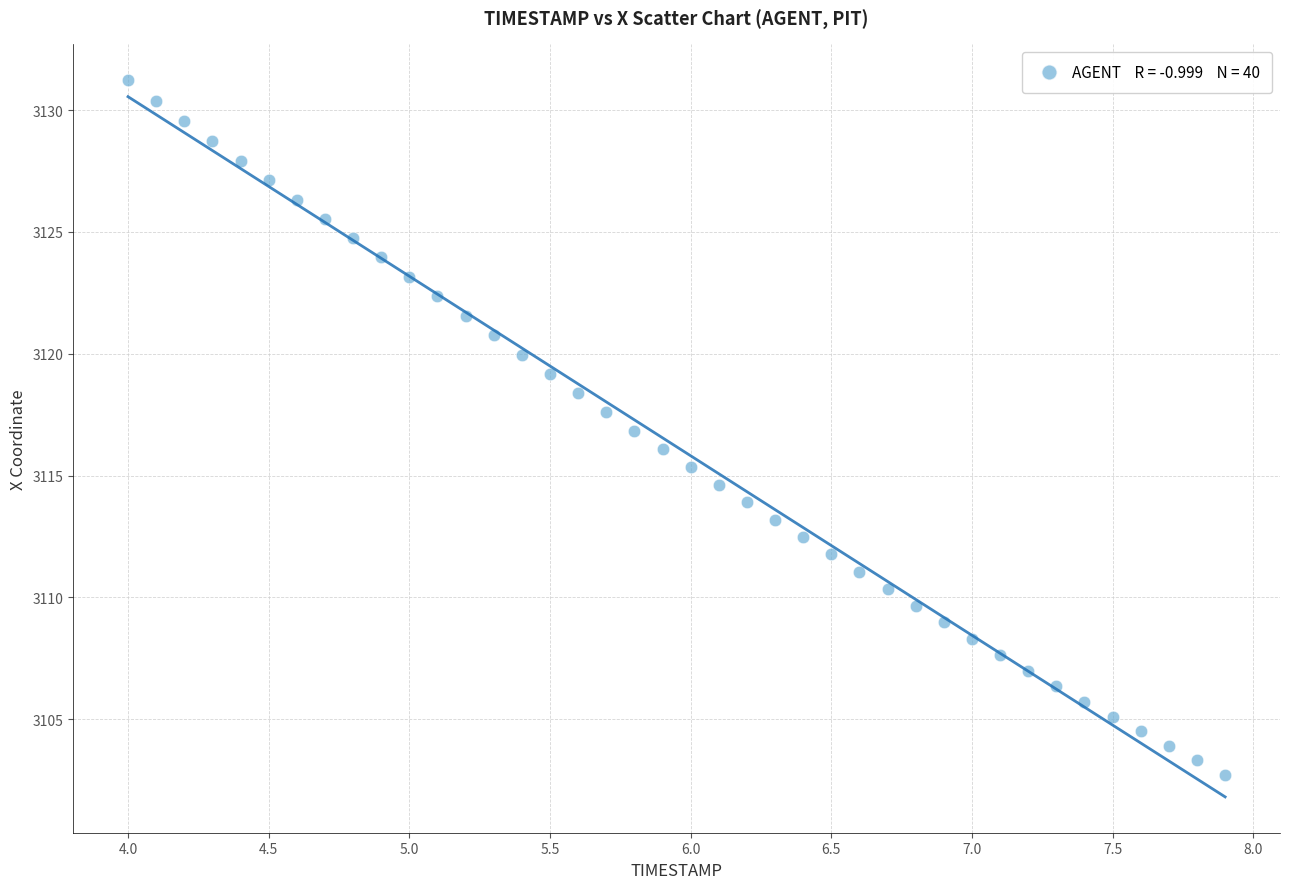

What is the range of Y values (max minus min)?

28.5